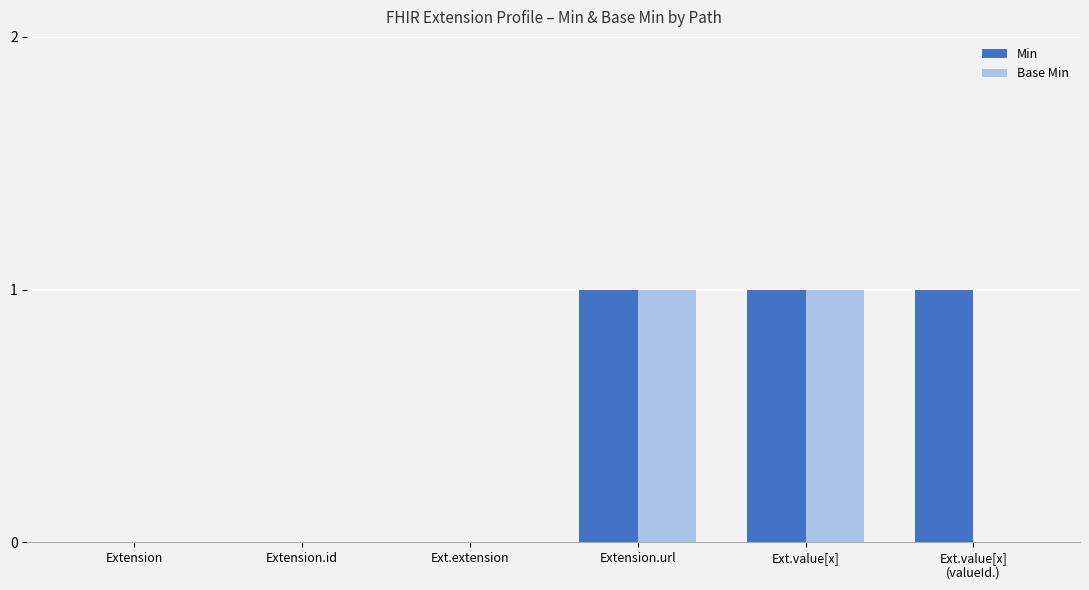

Reading right to left, transcribe all the data shown in this chart.

Min: Ext.value[x]
(valueId.)=1	Ext.value[x]=1	Extension.url=1	Ext.extension=0	Extension.id=0	Extension=0
Base Min: Ext.value[x]
(valueId.)=0	Ext.value[x]=1	Extension.url=1	Ext.extension=0	Extension.id=0	Extension=0